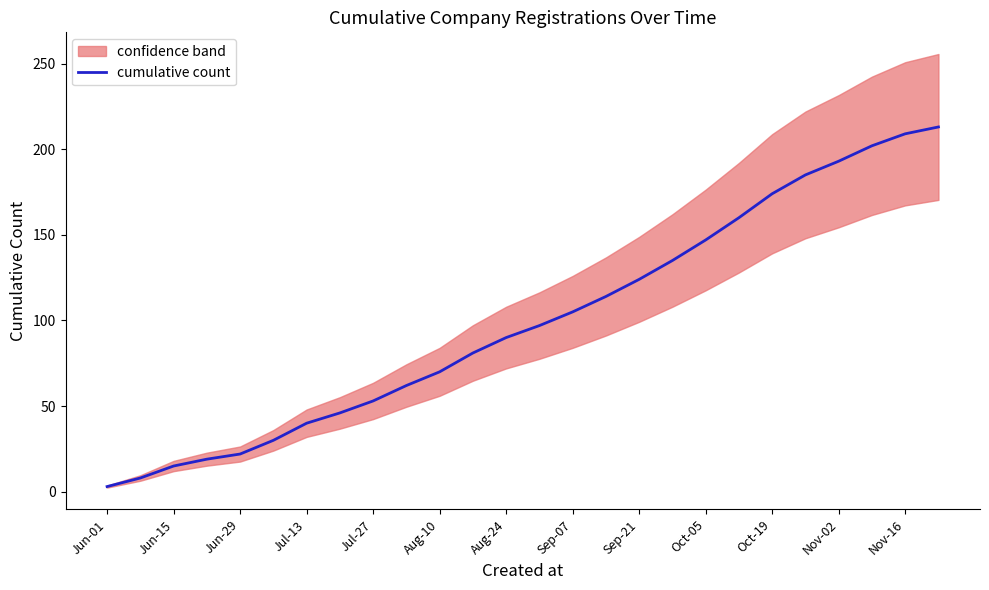

Is it true that cumulative count equals 22 at Jun-29?

True